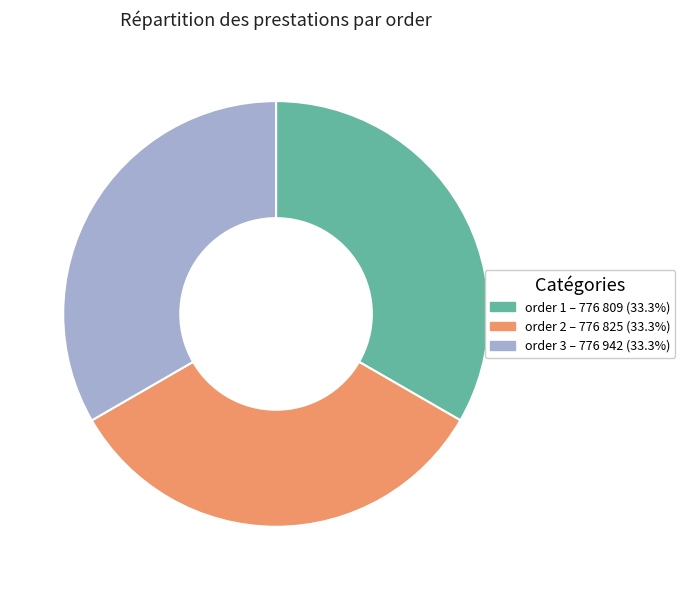

Does any single category account for the majority?

No